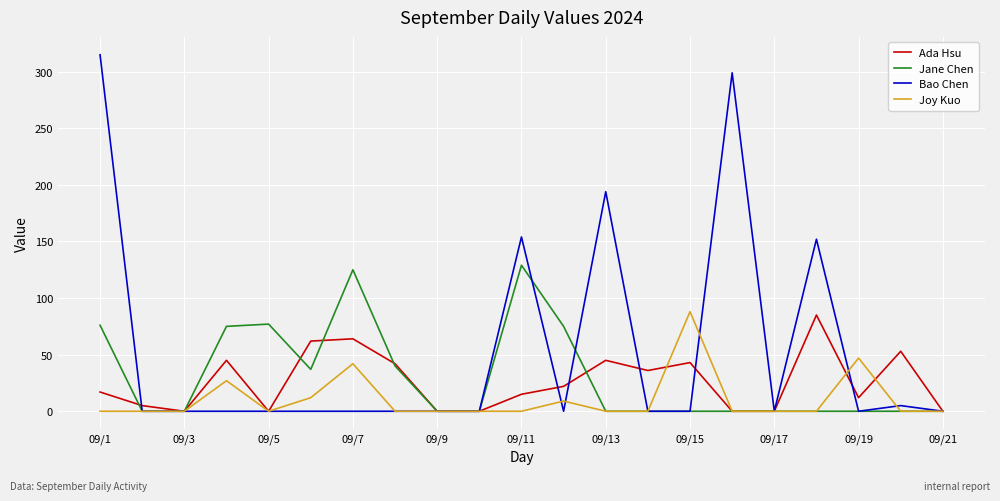

True or false: Ada Hsu and Jane Chen intersect in this chart.

True